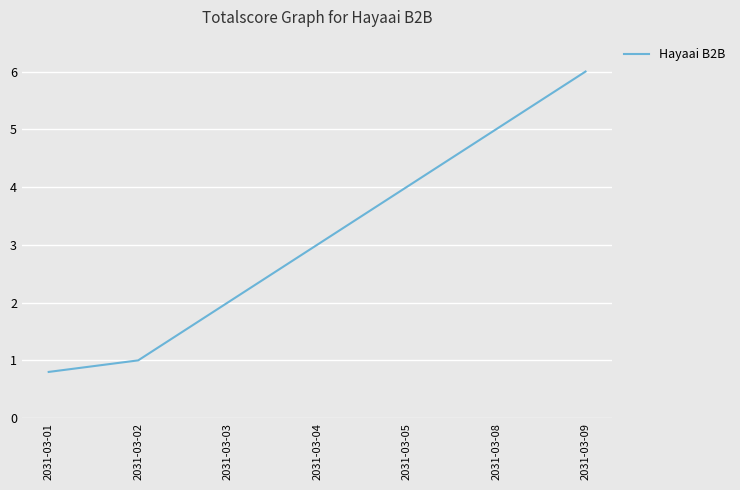

Reading right to left, what are all the values shown in this chart?

6.0	5.0	4.0	3.0	2.0	1.0	0.8